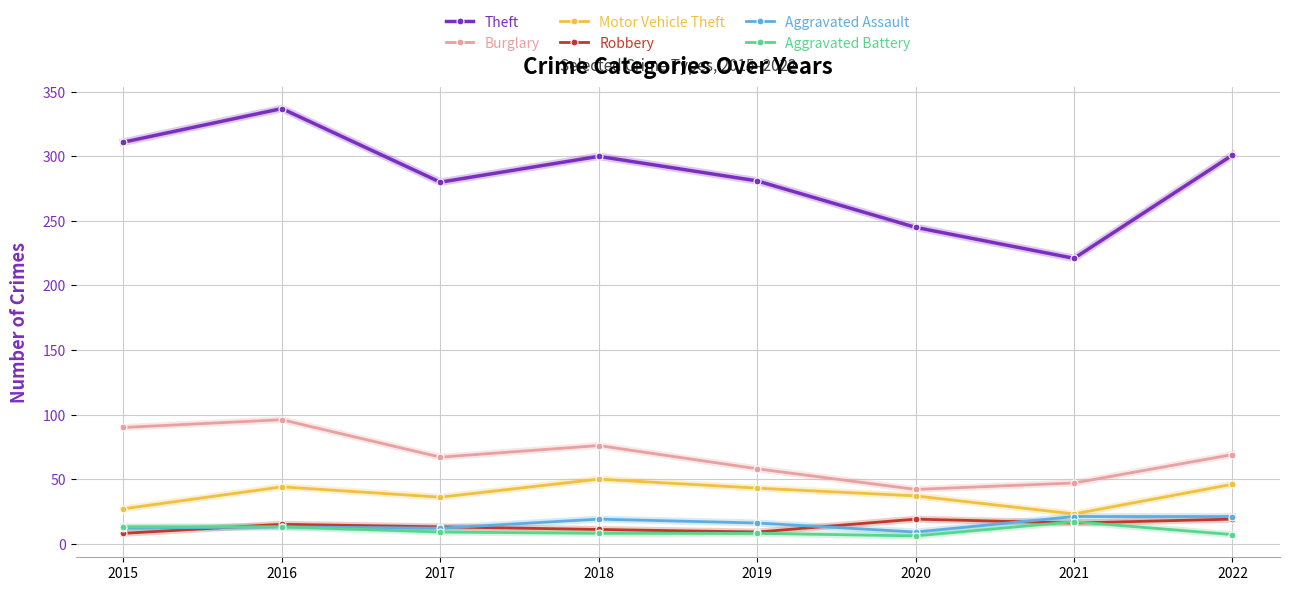

True or false: Aggravated Assault and Burglary cross at least once.

False